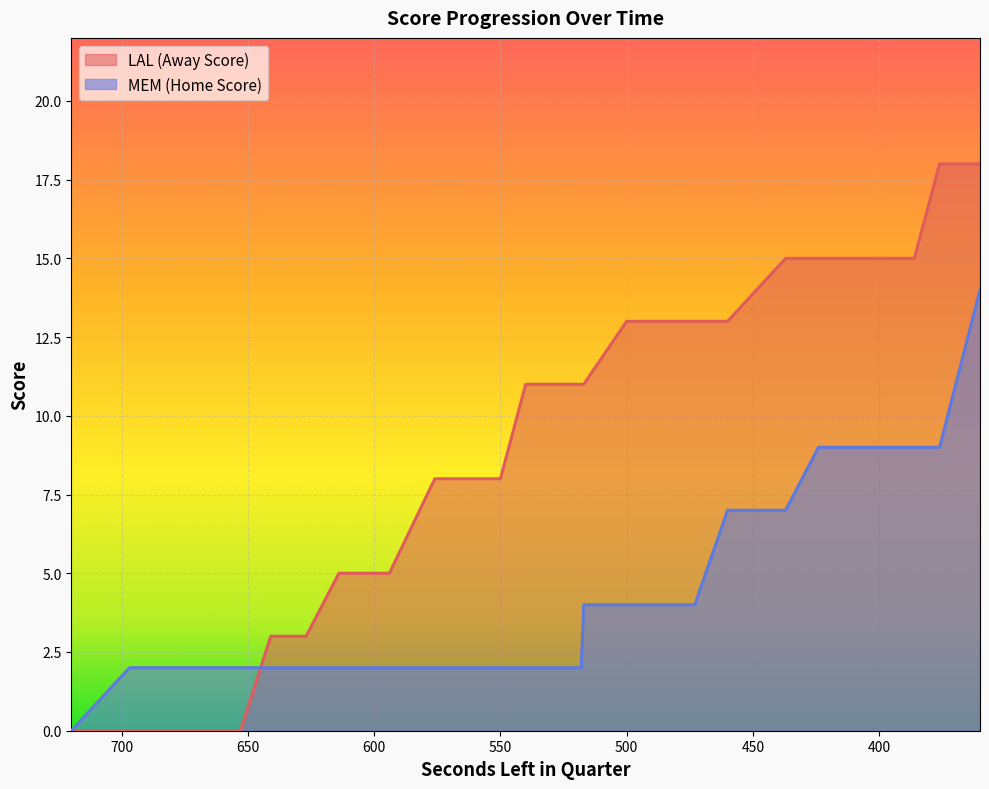

Reading right to left, list all the values displayed in this chart.

AwayScore: 360=18	376=18	386=15	386=15	386=15	403=15	403=15	403=15	405=15	424=15	437=15	460=13	473=13	476=13	481=13	484=13	499=13	500=13	517=11	518=11	522=11	540=11	550=8	554=8	574=8	576=8	594=5	596=5	614=5	627=3	627=3	641=3	653=0	653=0	653=0	667=0	678=0	680=0	697=0	720=0
HomeScore: 360=14	376=9	386=9	386=9	386=9	403=9	403=9	403=9	405=9	424=9	437=7	460=7	473=4	476=4	481=4	484=4	499=4	500=4	517=4	518=2	522=2	540=2	550=2	554=2	574=2	576=2	594=2	596=2	614=2	627=2	627=2	641=2	653=2	653=2	653=2	667=2	678=2	680=2	697=2	720=0